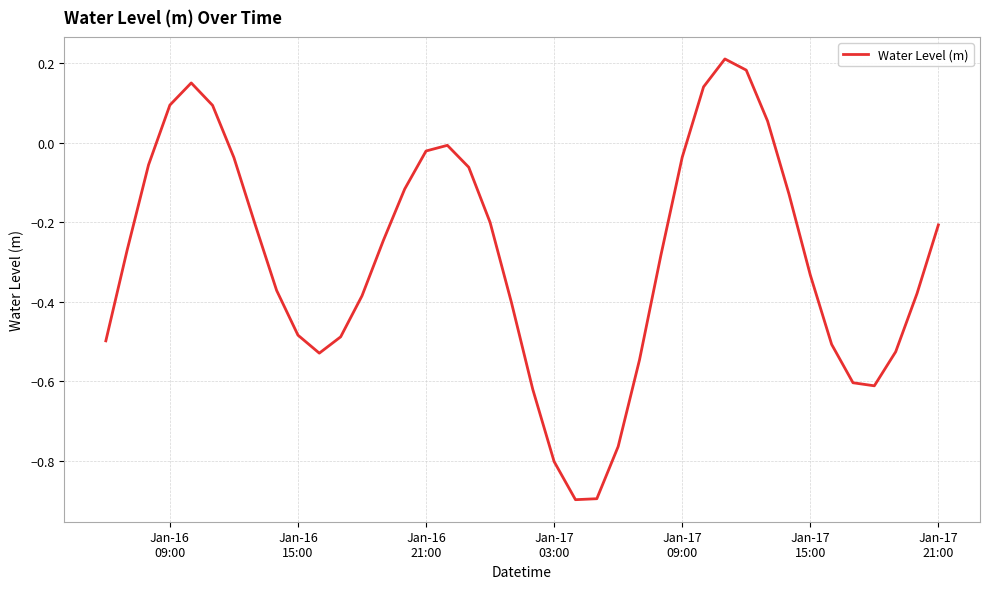

What is the minimum value shown in the chart?

-0.9